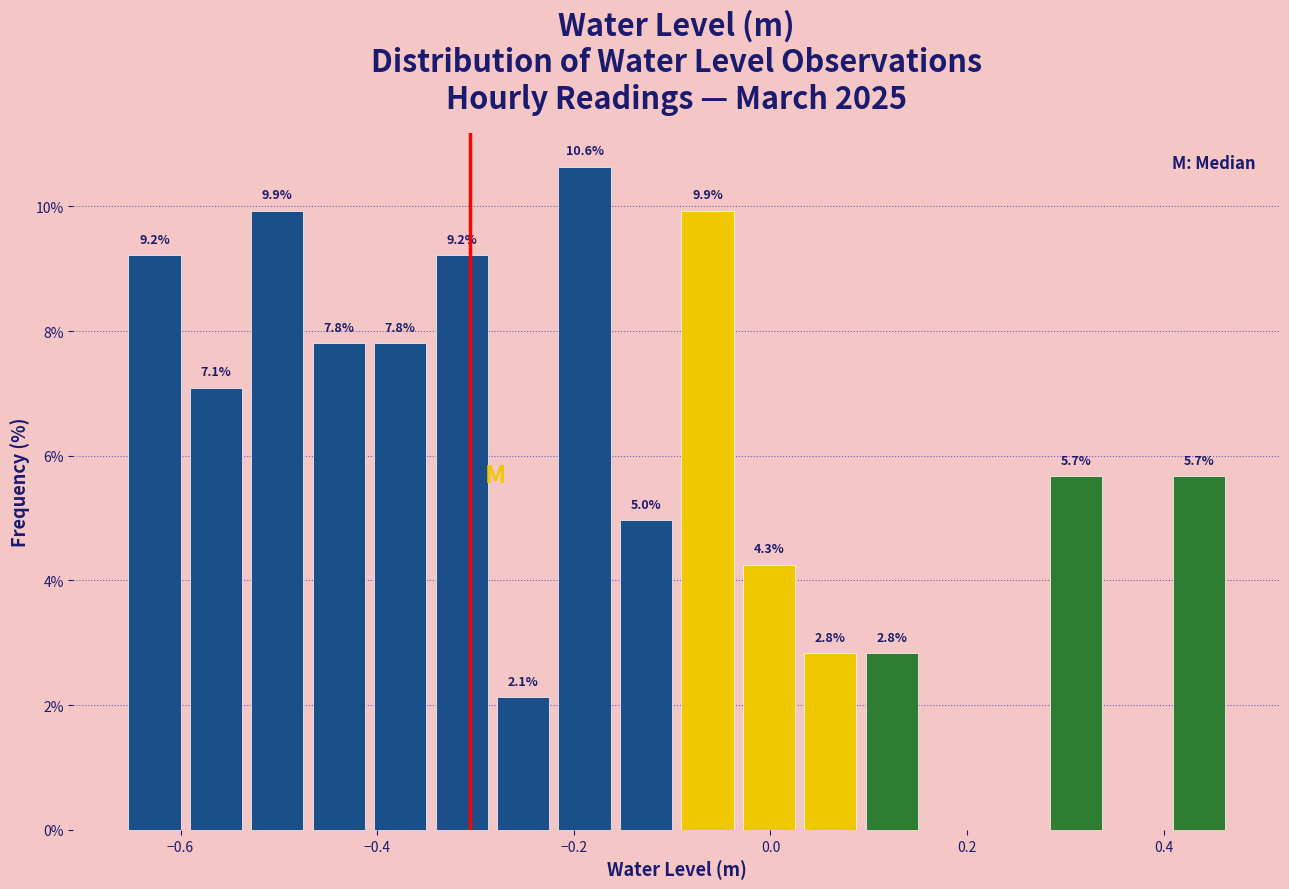

Read against the x-axis, roughly where is the centre of the tallest bar?

-0.18